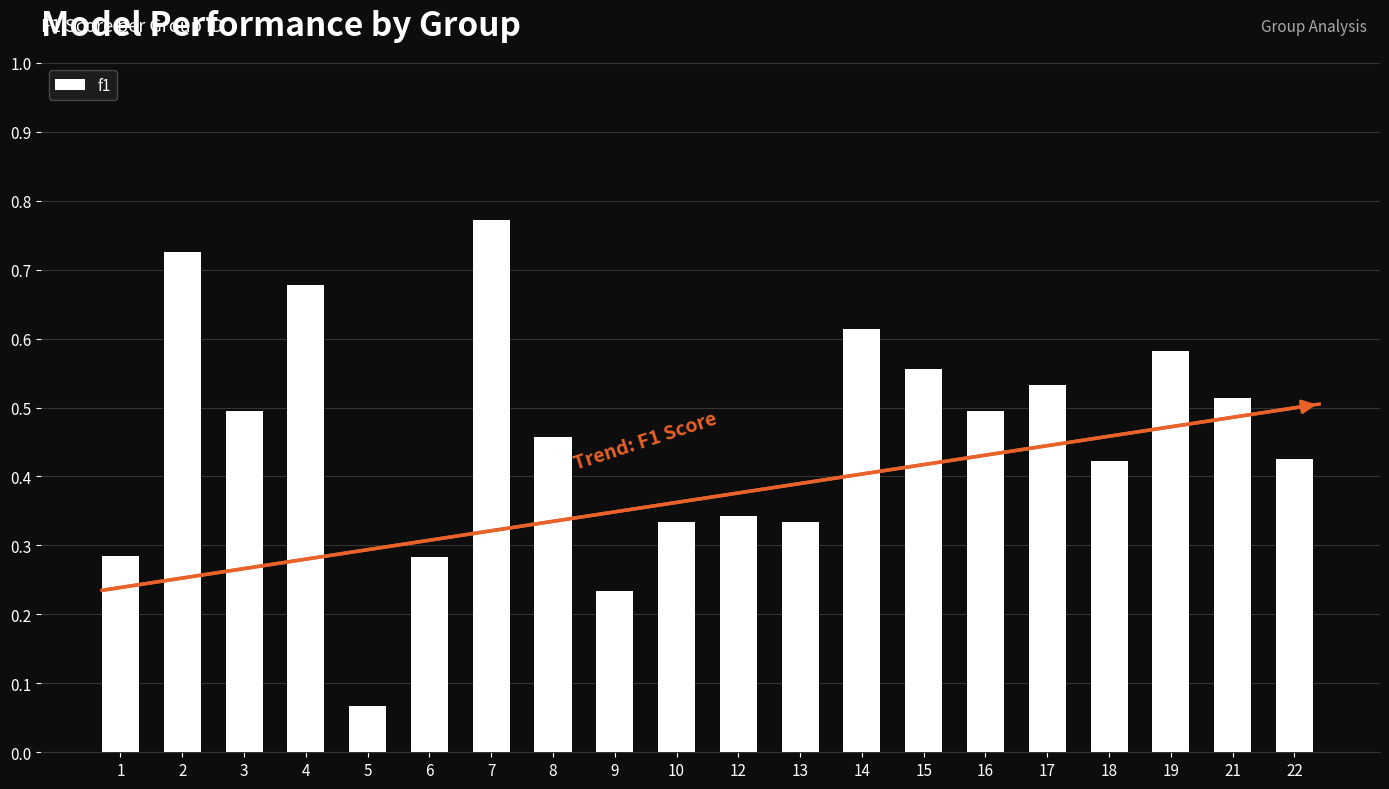

Where is the data nearest to the value 0?

5